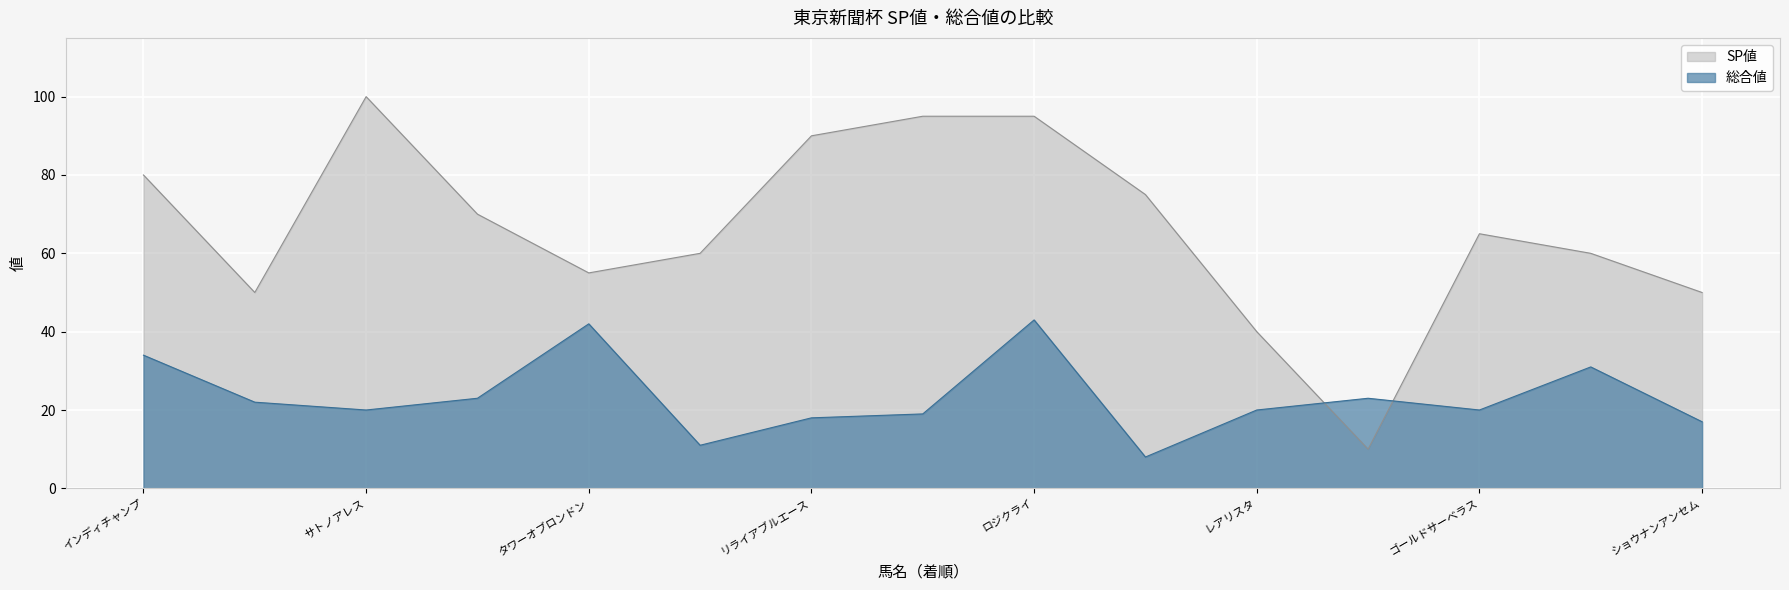

True or false: 総合値 has more than 1 points higher than both neighbors.

True